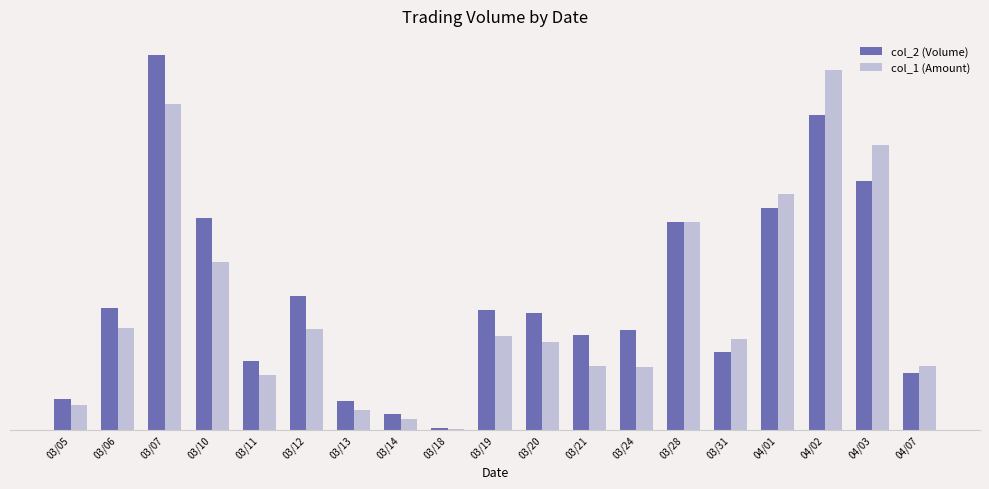

What are all the series names shown in the legend?

col_2 (Volume), col_1 (Amount)